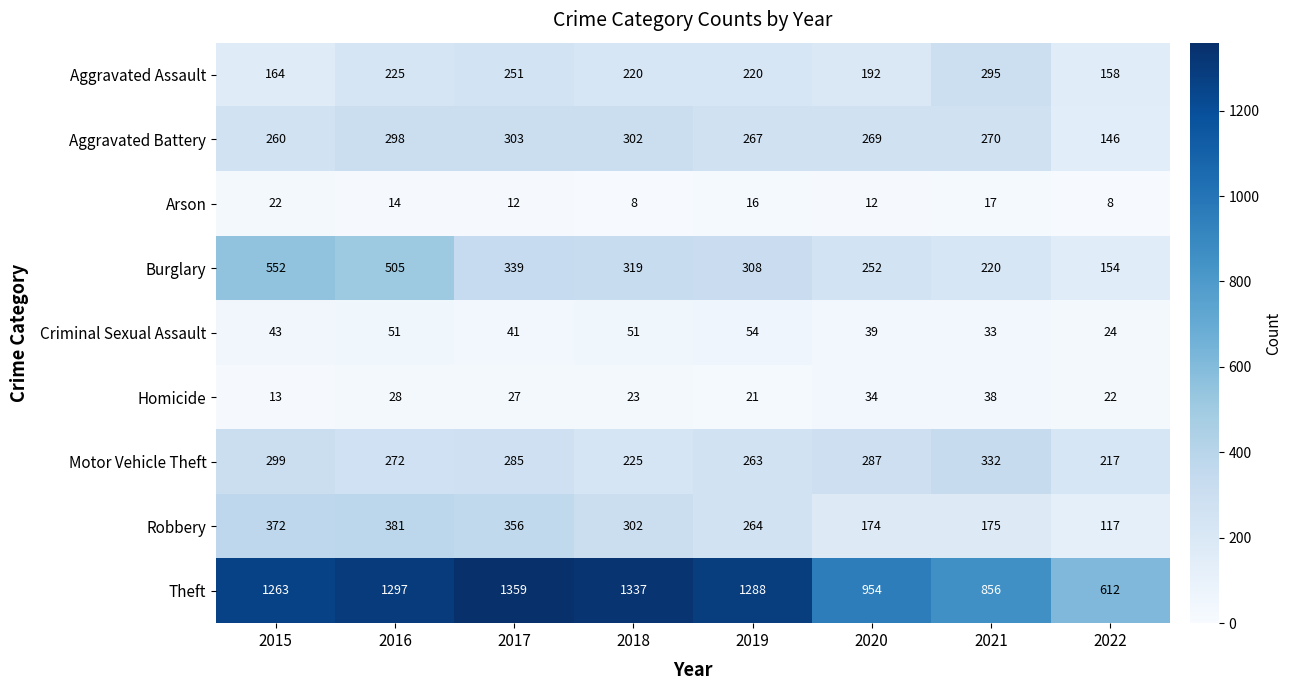

Rank the categories by Motor Vehicle Theft value from lowest to highest.

2022, 2018, 2019, 2016, 2017, 2020, 2015, 2021